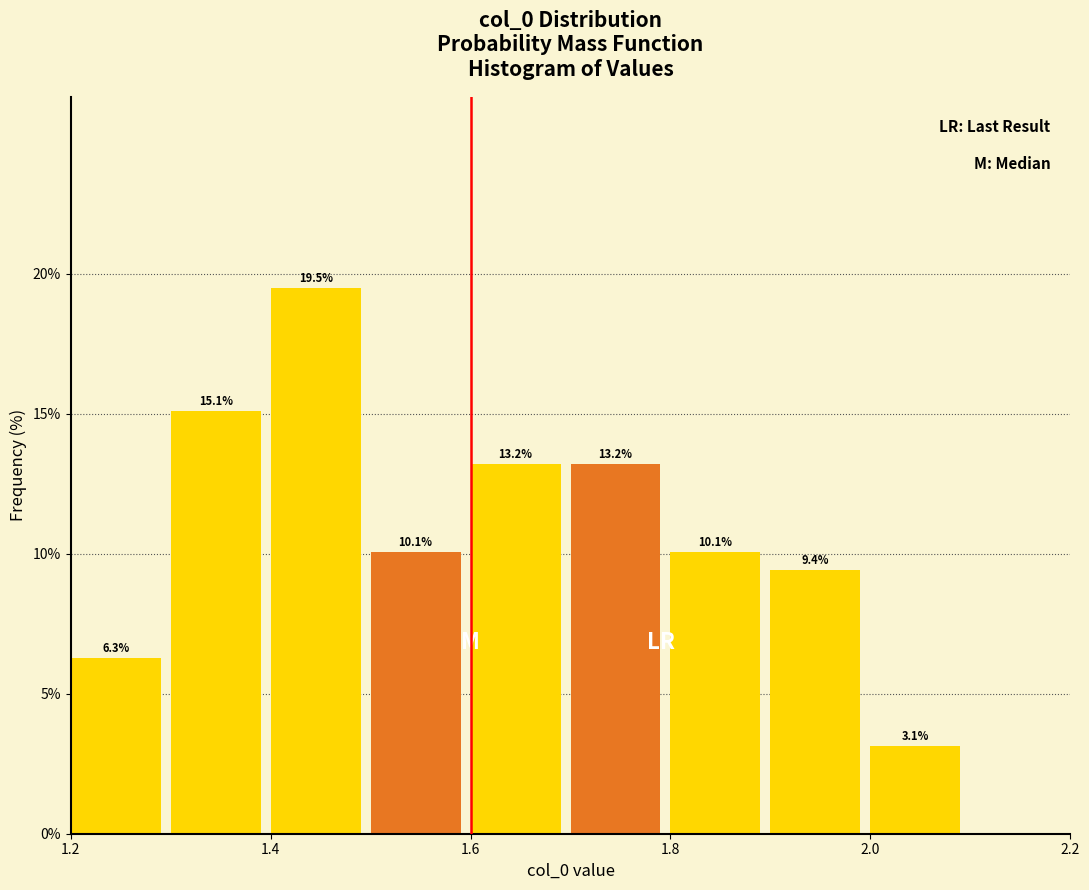

Over which range of the x-axis is the bar tallest?

1.4 to 1.5